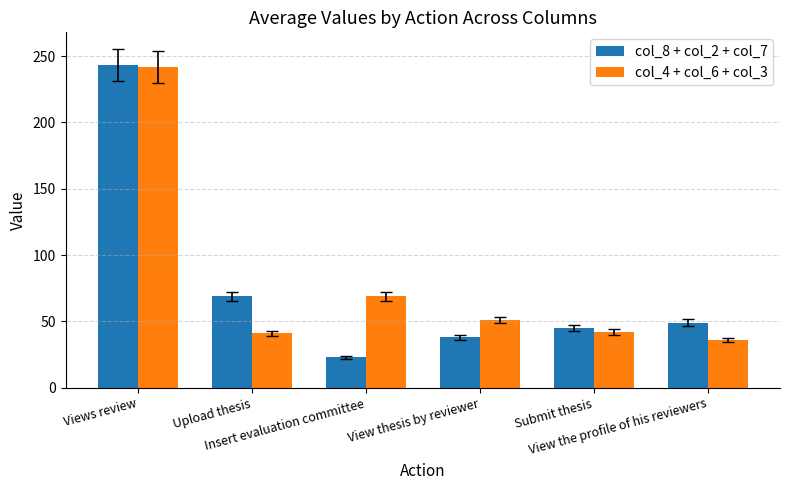

The value of col_8 + col_2 + col_7 at Views review is 243. True or false?

True